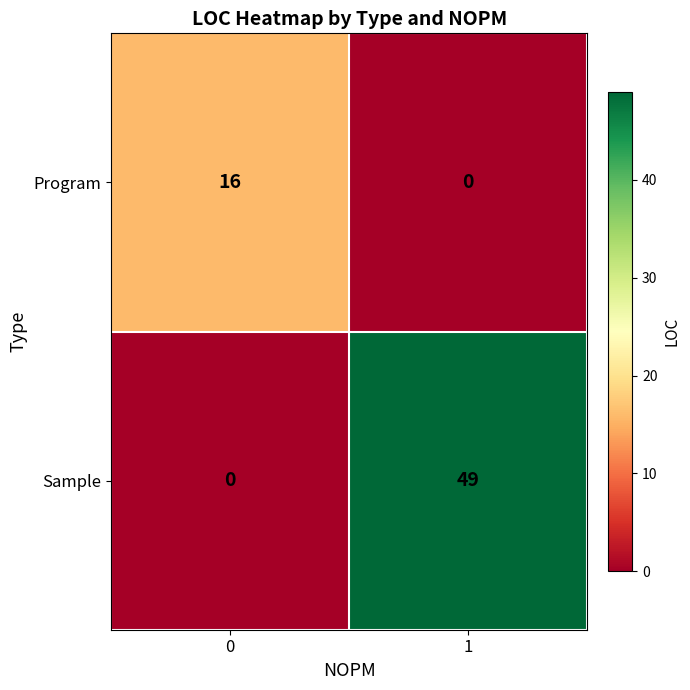

What is the maximum value shown in the chart?

49